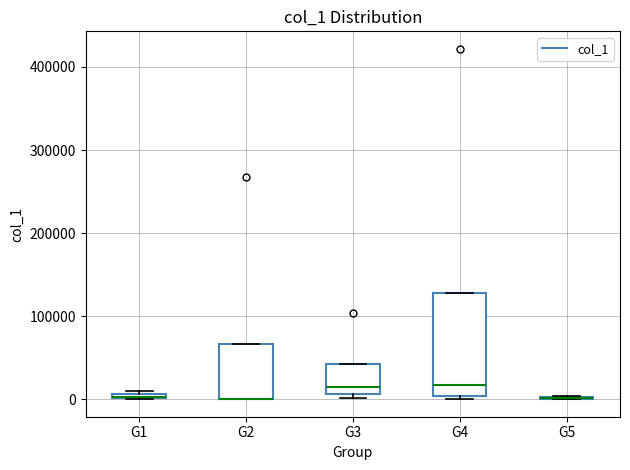

Where does the median line of the box for G4 sit on the y-axis? The values are not printed on the chart, so give them approximately, as read against the axis.

20000